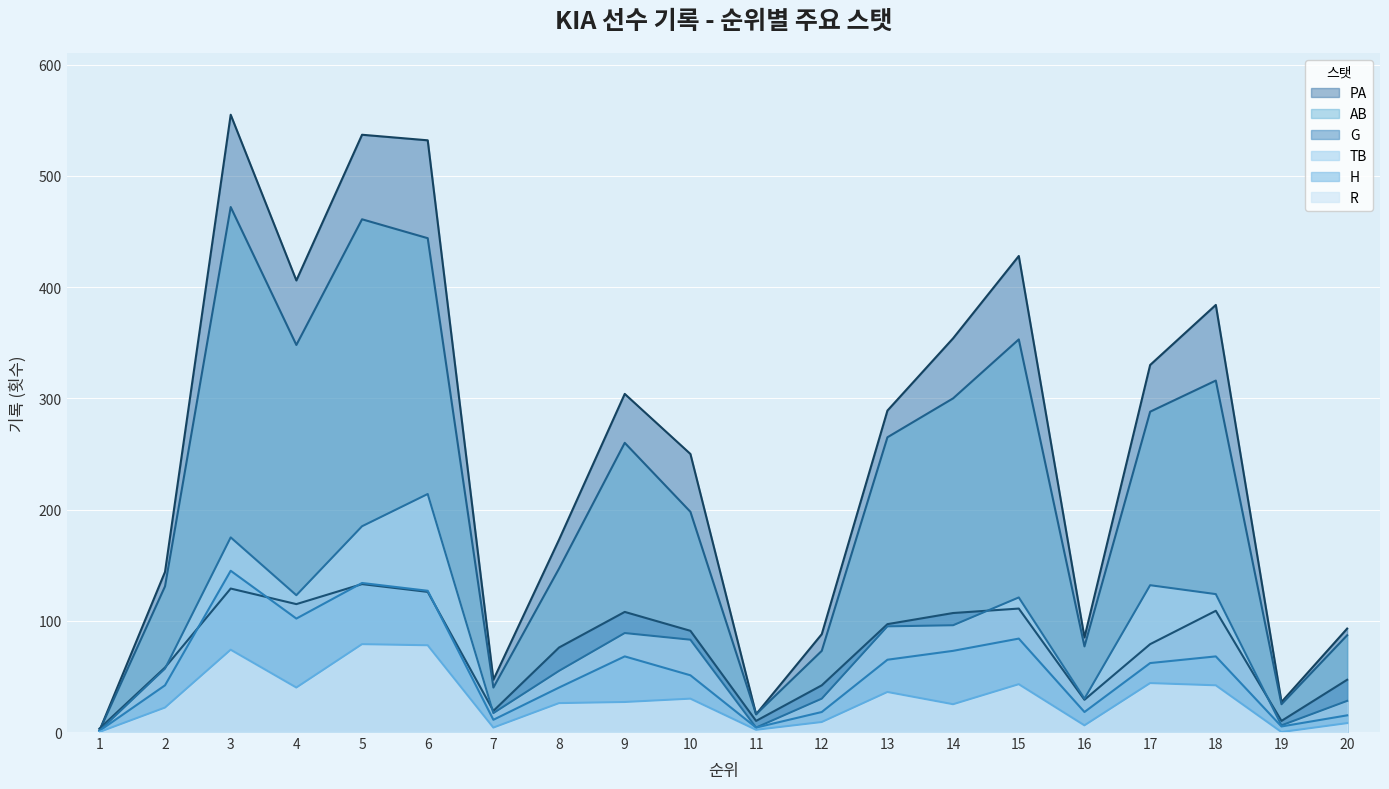

Which series ends up on top after the final intersection of TB and G?

G